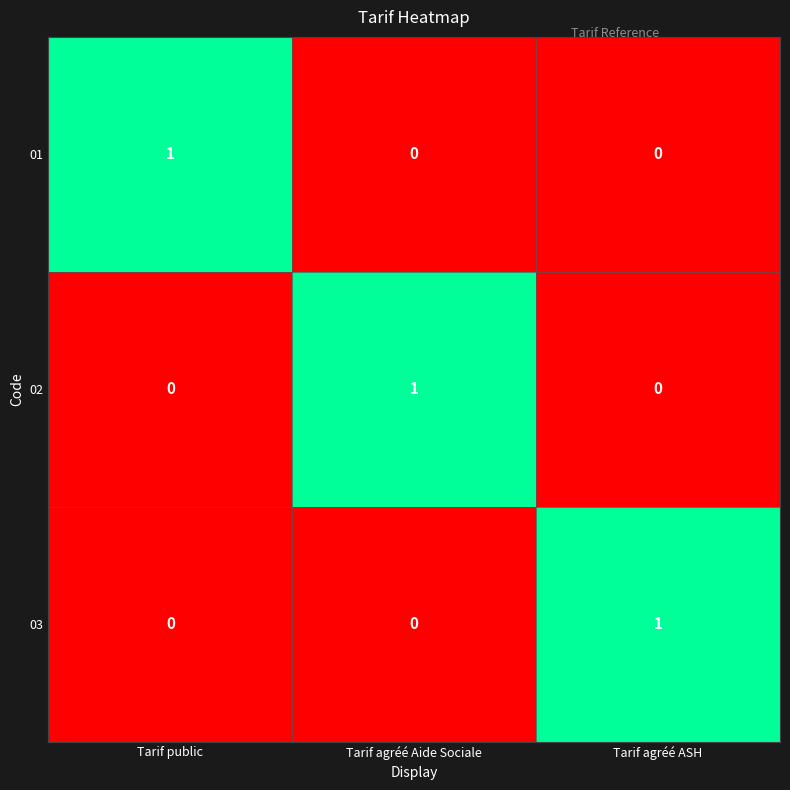

Is the value of 03 at Tarif public greater than the value of 01 at Tarif public?

No